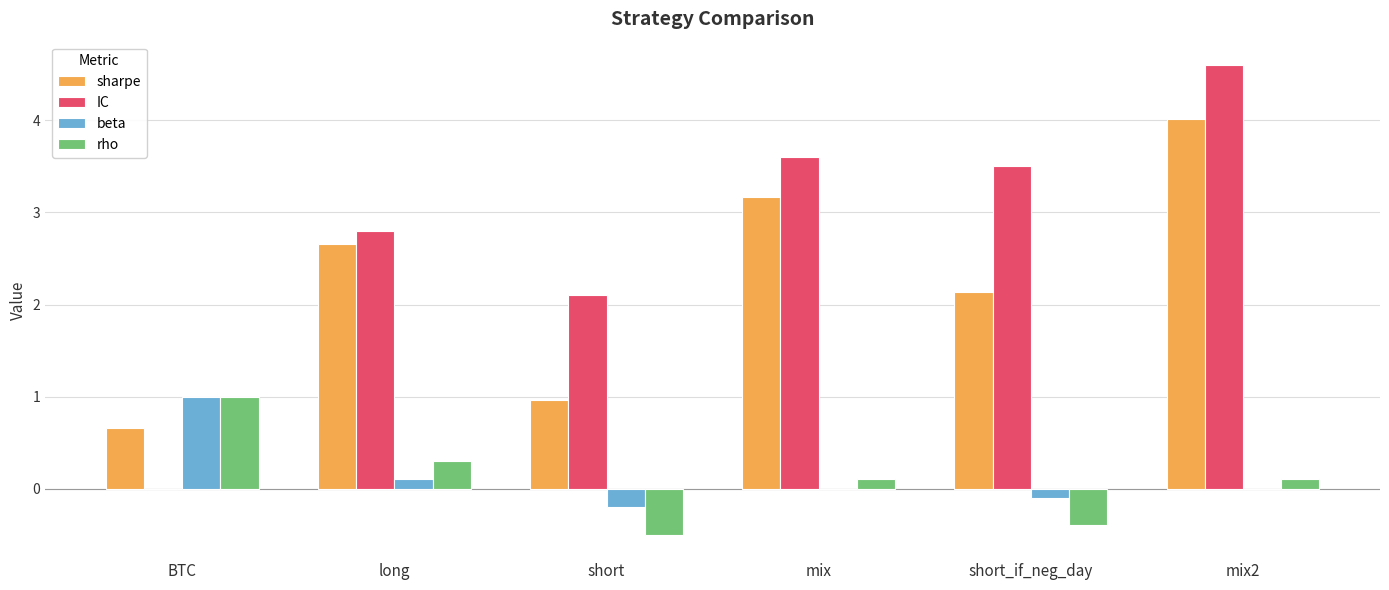

Which series changed the most between short_if_neg_day and mix2?

sharpe